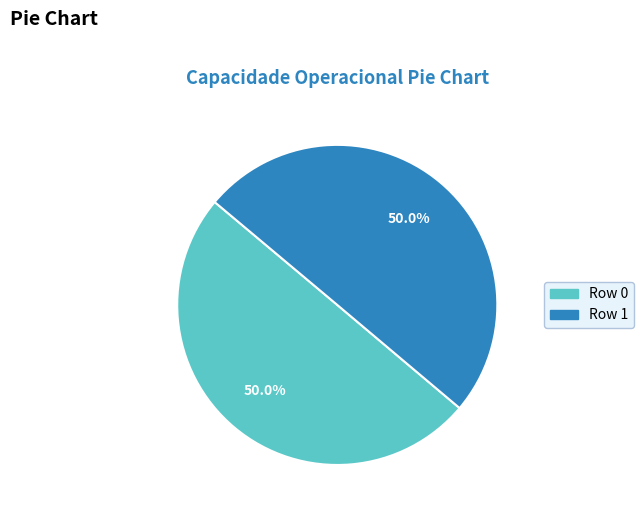

Combined, do Row 1 and Row 0 account for over 50%?

Yes